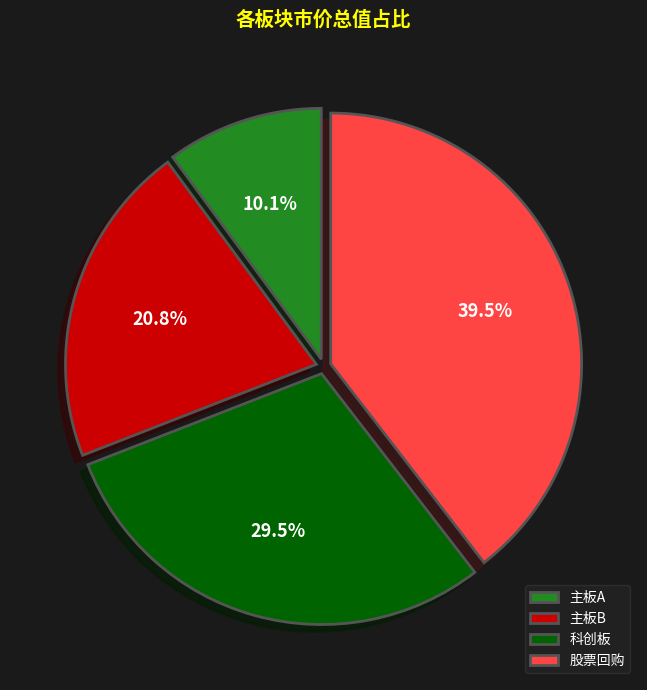

Between 主板A and 科创板, which is larger?

科创板